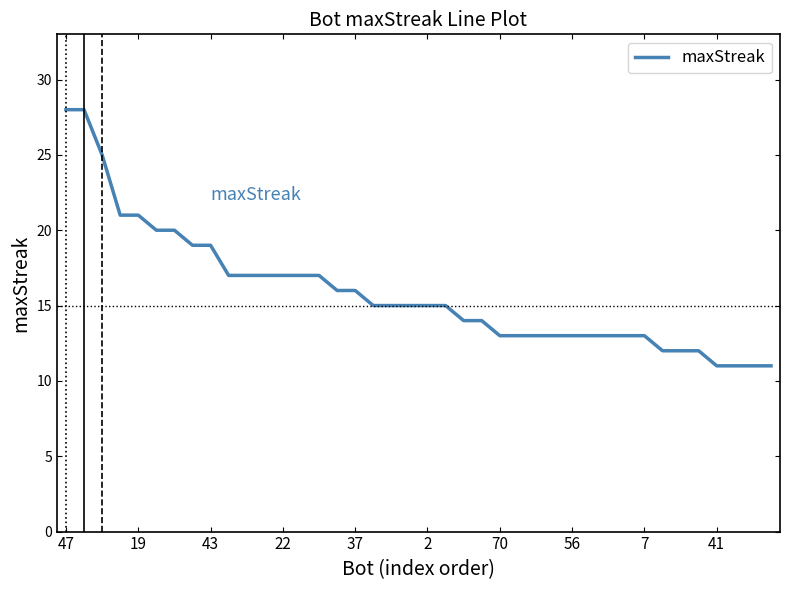

What is the difference between the maximum and minimum values?

17